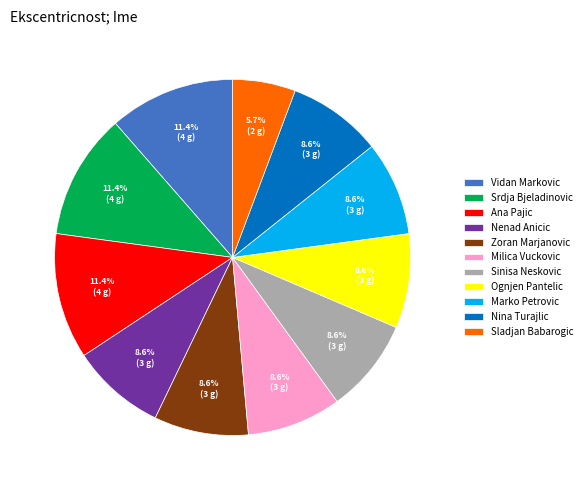

Is the sum of Ana Pajic and Nenad Anicic greater than half?

No